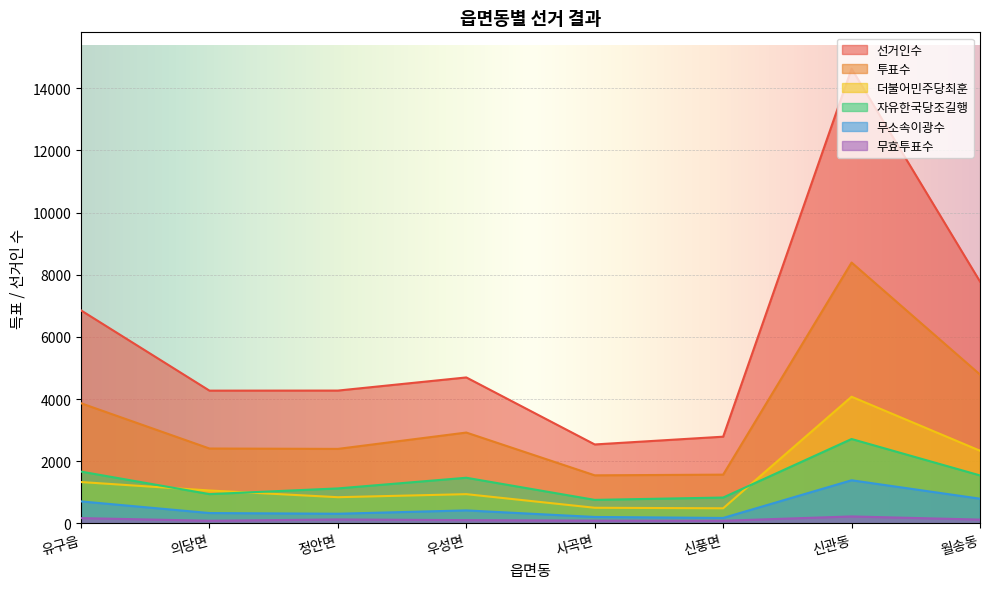

How many interior local valleys does the 선거인수 series have?

2